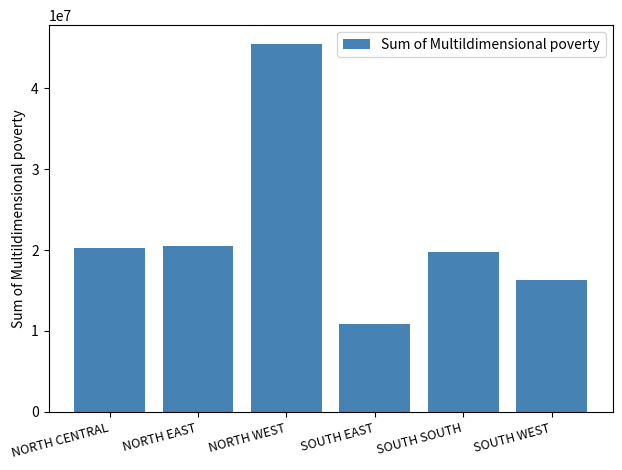

What is the smallest value displayed?

10900000